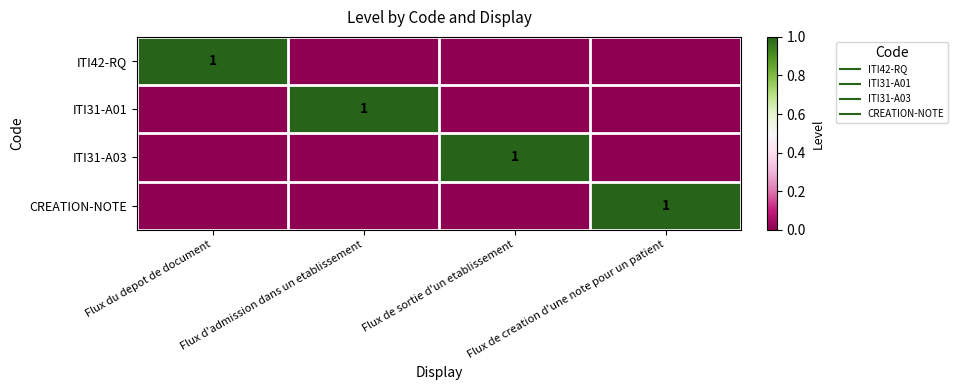

The CREATION-NOTE series shows -1 at Flux d'admission dans un etablissement. True or false?

False